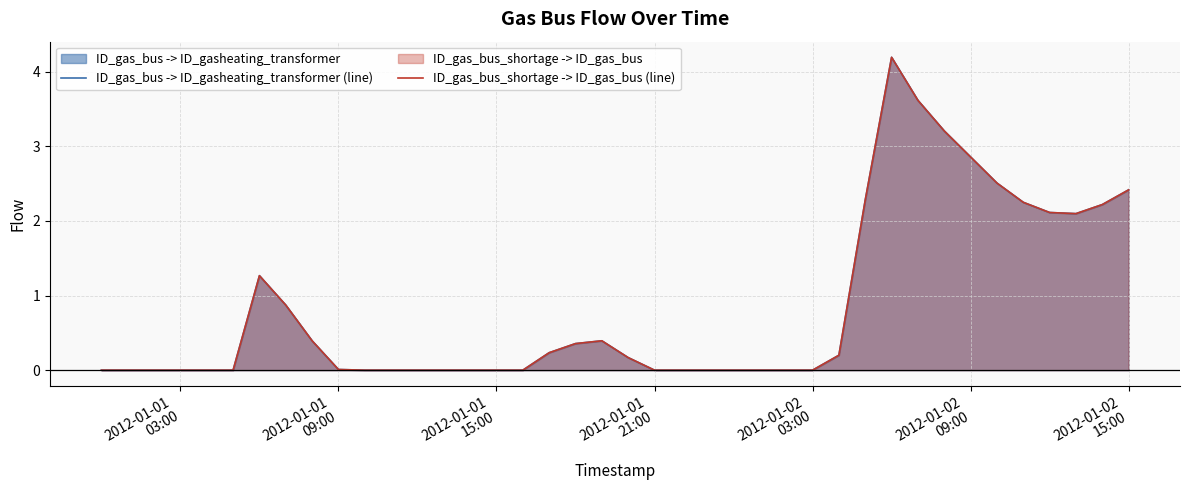

What is the average value of the ID_gas_bus_shortage -> ID_gas_bus (line) series?

0.8